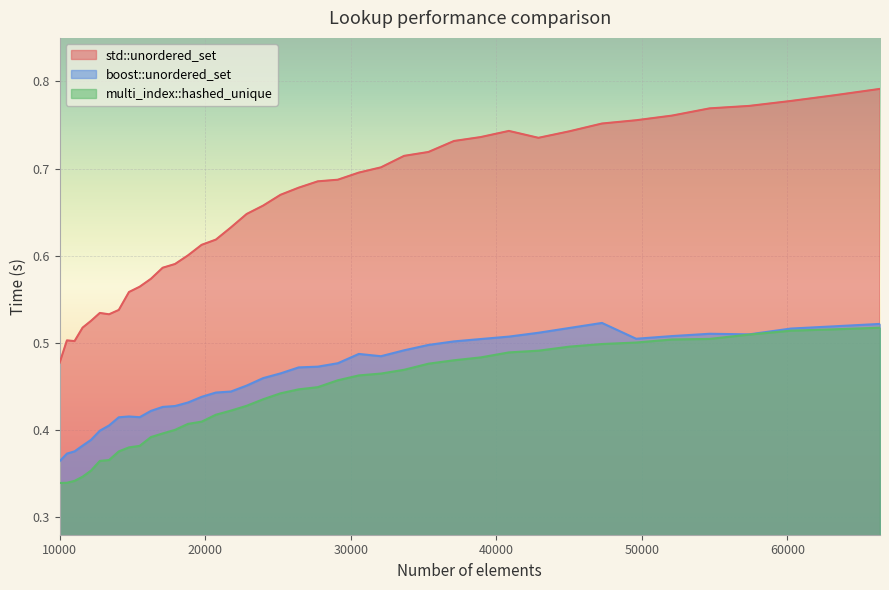

At which label is std::unordered_set closest to 0?

10000